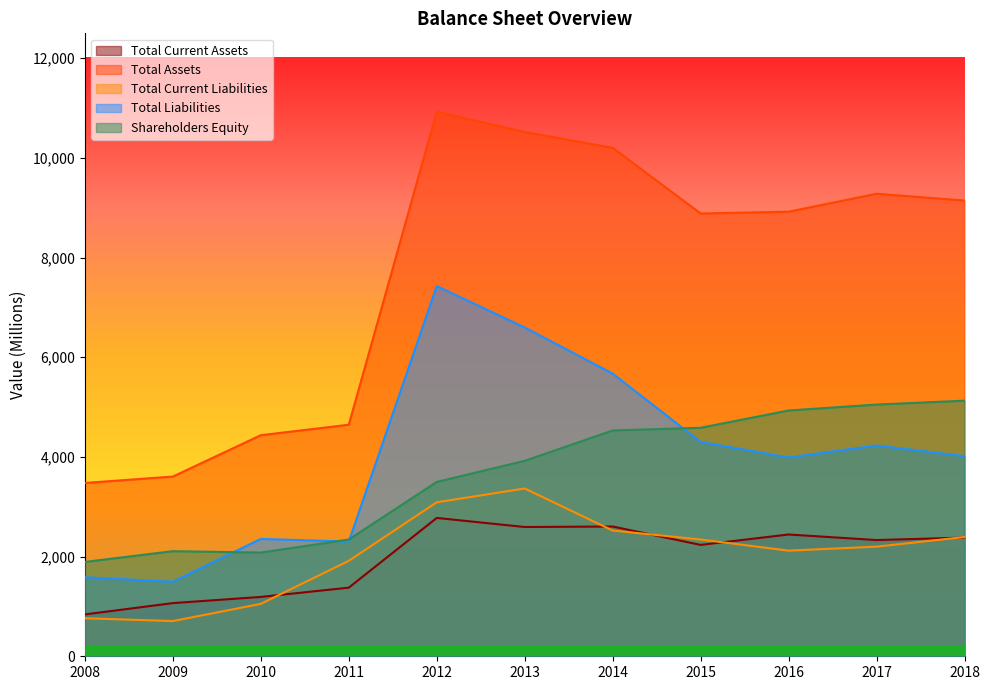

What is the difference between the Total Liabilities values at 2012 and 2014?

1757